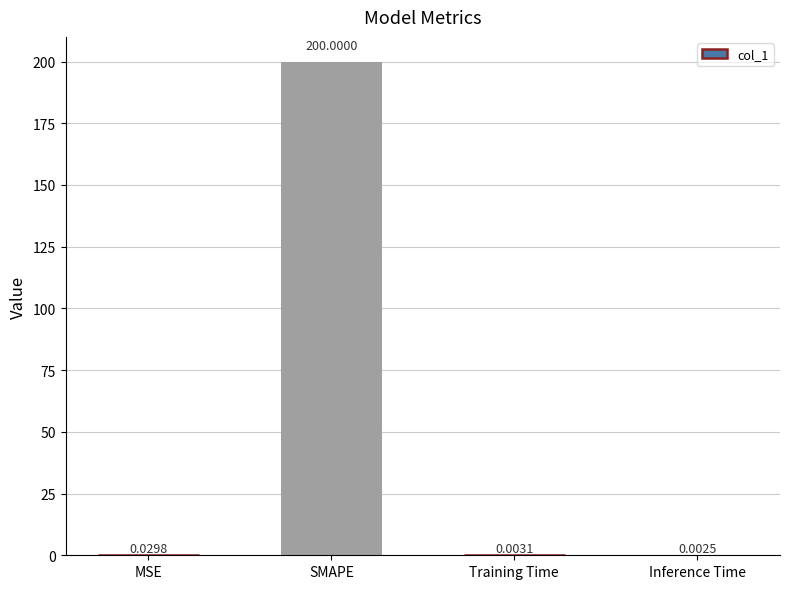

Between MSE and SMAPE, which is larger?

SMAPE